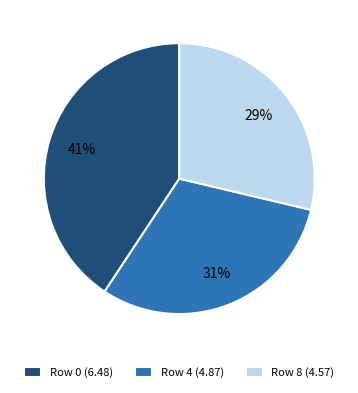

Is it true that Row 0 (6.48) is 26% of the pie?

False